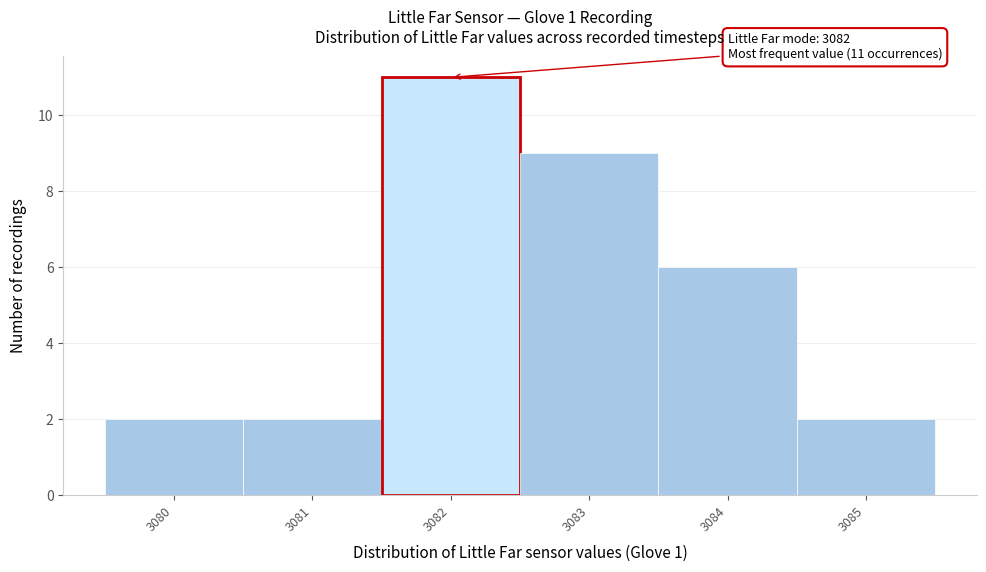

Over which range of the x-axis is the bar tallest?

3081.5 to 3082.5